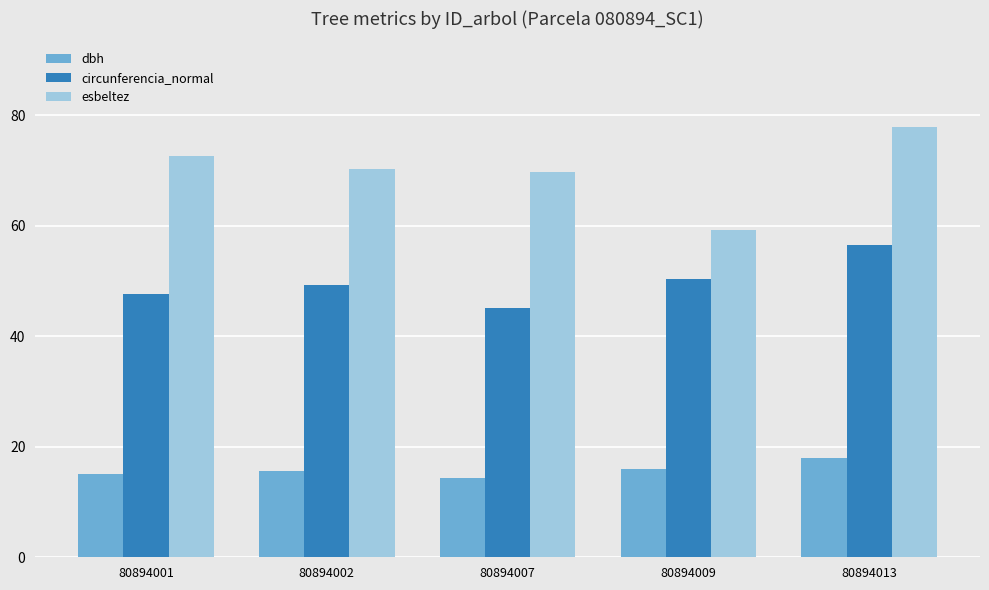

What is the sum of the esbeltez values at 80894001 and 80894009?

131.8